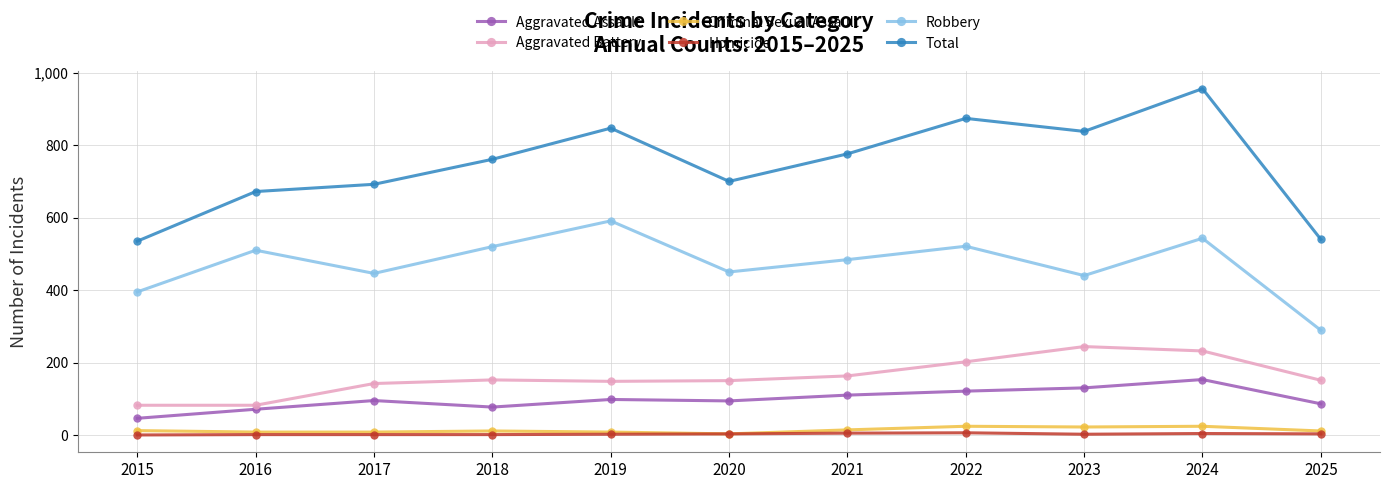

True or false: Aggravated Battery and Criminal Sexual Assault cross at least once.

False